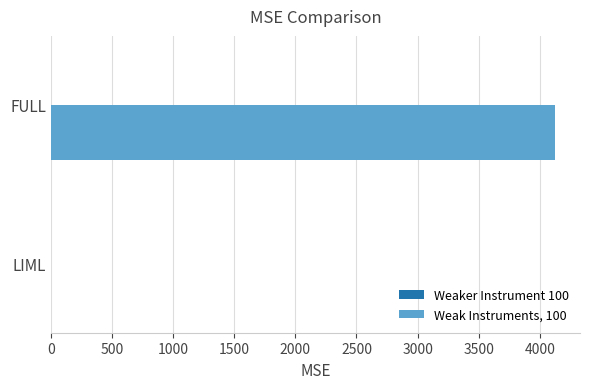

What is the sum of all Weak Instruments, 100 values?

4124.0